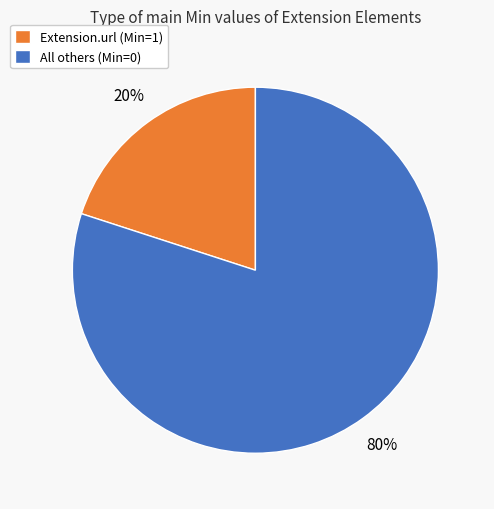

Rank the categories by value from highest to lowest.

All others (Min=0), Extension.url (Min=1)